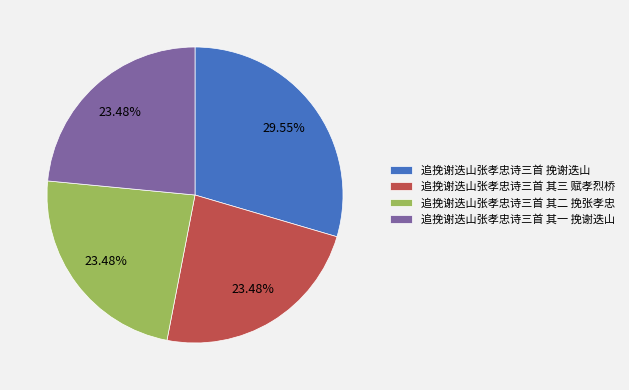

To the nearest percent, what portion does 追挽谢迭山张孝忠诗三首 挽谢迭山 represent?

30%